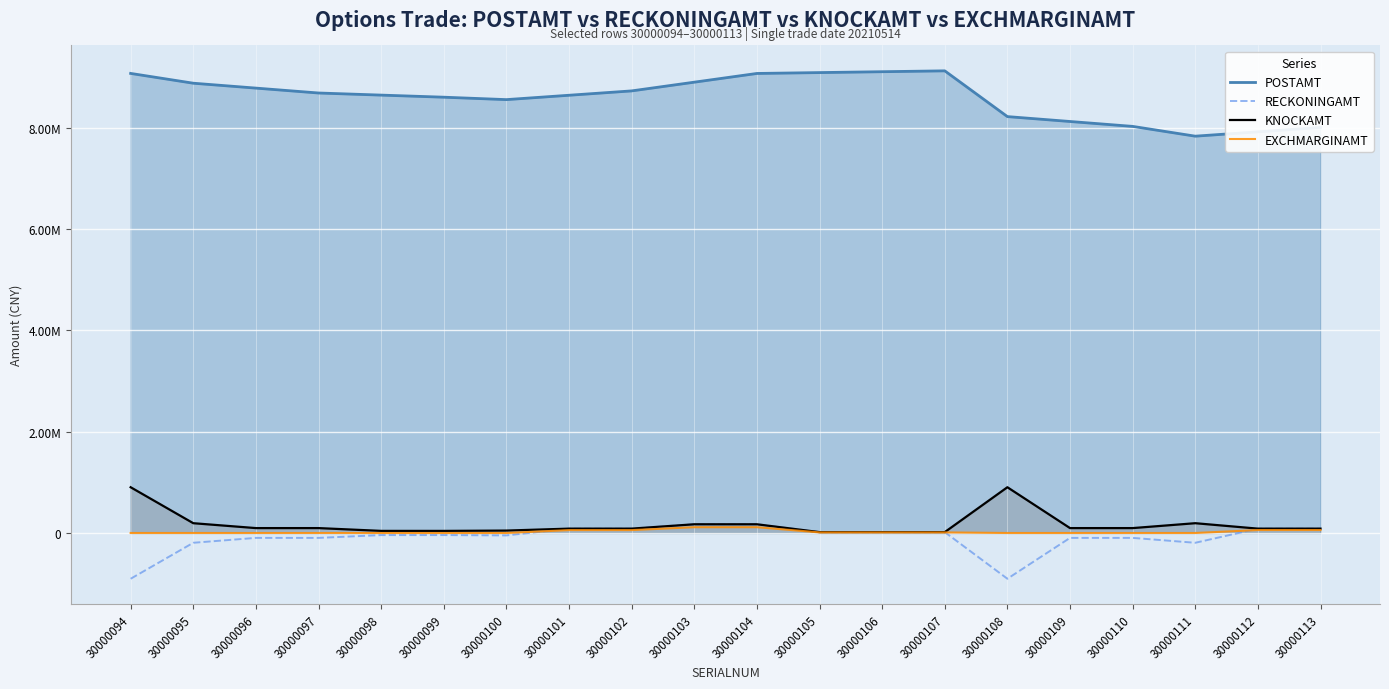

True or false: POSTAMT and KNOCKAMT intersect in this chart.

False